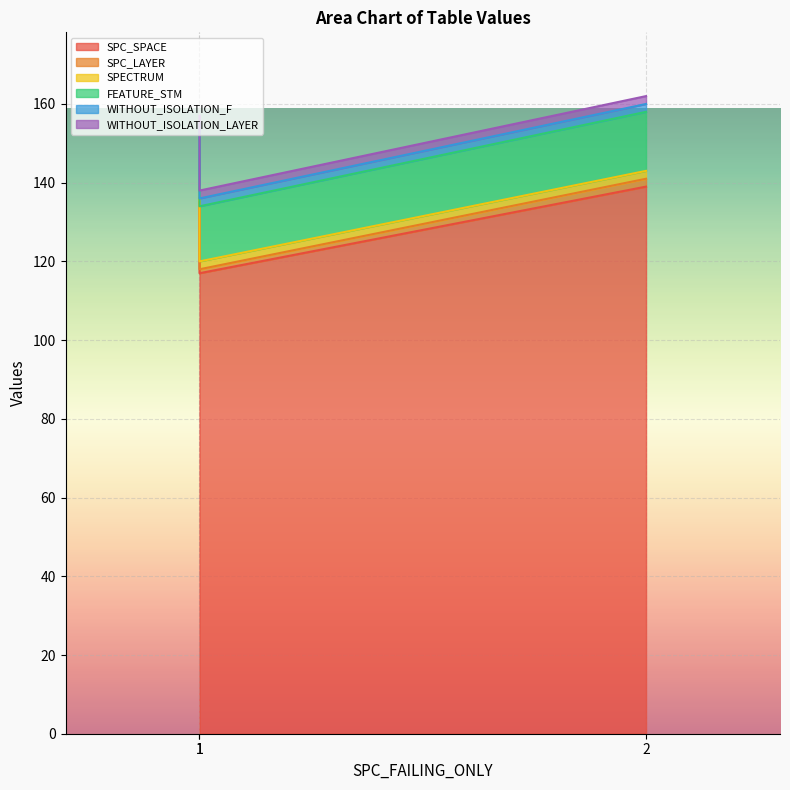

How many lines are shown in the chart?

6